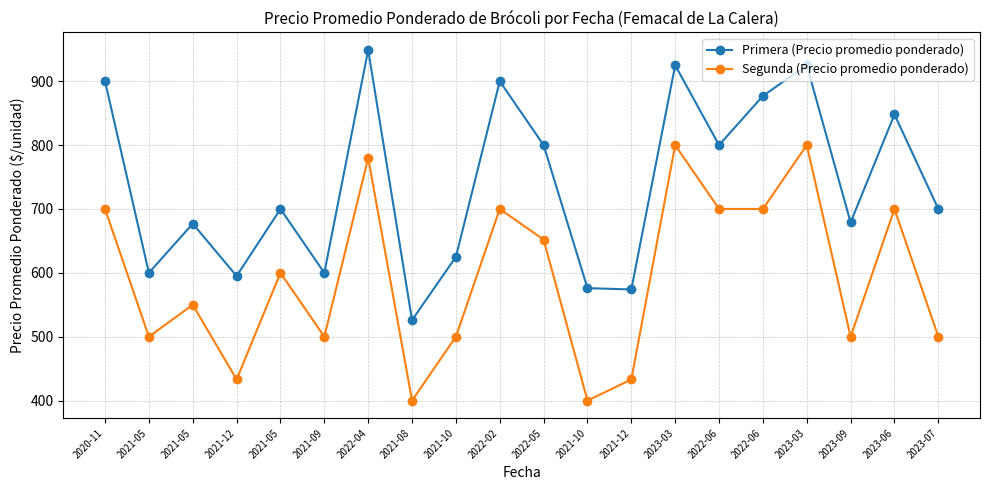

Reading left to right, what are all the values shown in this chart?

Primera (Precio promedio ponderado): 2020-11=900	2021-05=600	2021-05=677	2021-12=595	2021-05=700	2021-09=600	2022-04=949	2021-08=526	2021-10=625	2022-02=900	2022-05=800	2021-10=576	2021-12=574	2023-03=925	2022-06=800	2022-06=877	2023-03=925	2023-09=679	2023-06=848	2023-07=700
Segunda (Precio promedio ponderado): 2020-11=700	2021-05=500	2021-05=550	2021-12=433	2021-05=600	2021-09=500	2022-04=780	2021-08=400	2021-10=500	2022-02=700	2022-05=652	2021-10=400	2021-12=433	2023-03=800	2022-06=700	2022-06=700	2023-03=800	2023-09=500	2023-06=700	2023-07=500